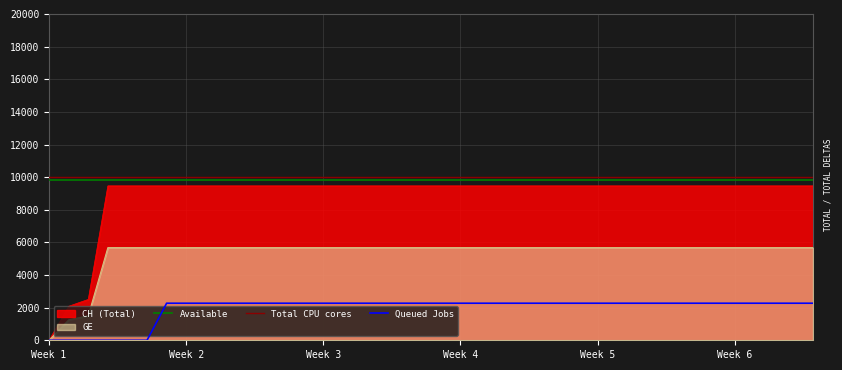

The value of Queued Jobs at Week 6 is 2271.6. True or false?

True